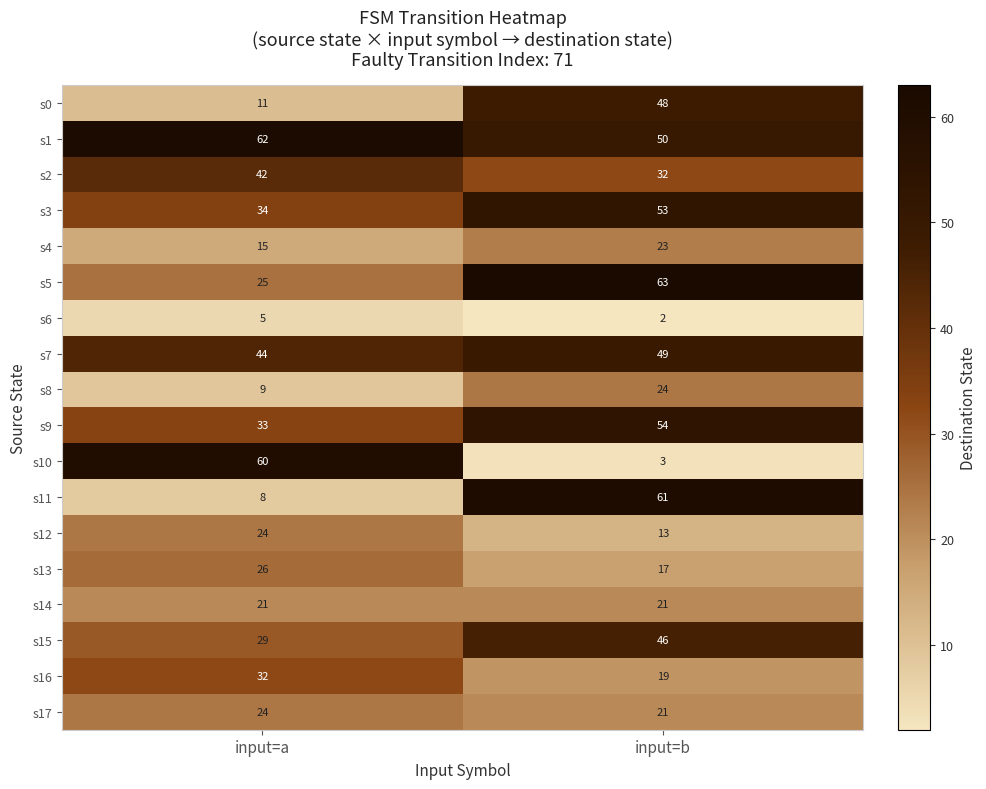

Count the number of data series in this chart.

18